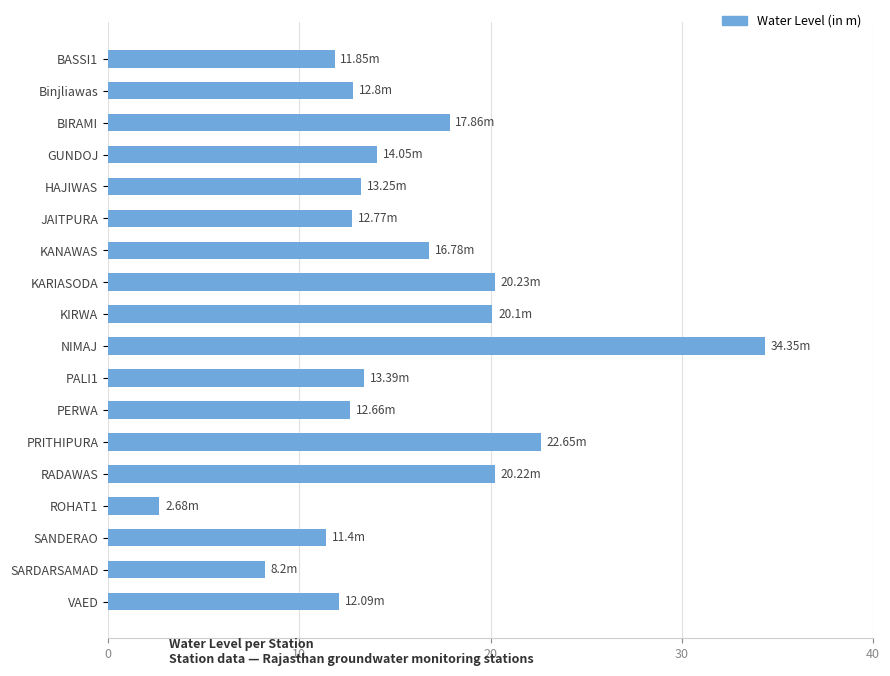

What is the sum of all values?

277.3